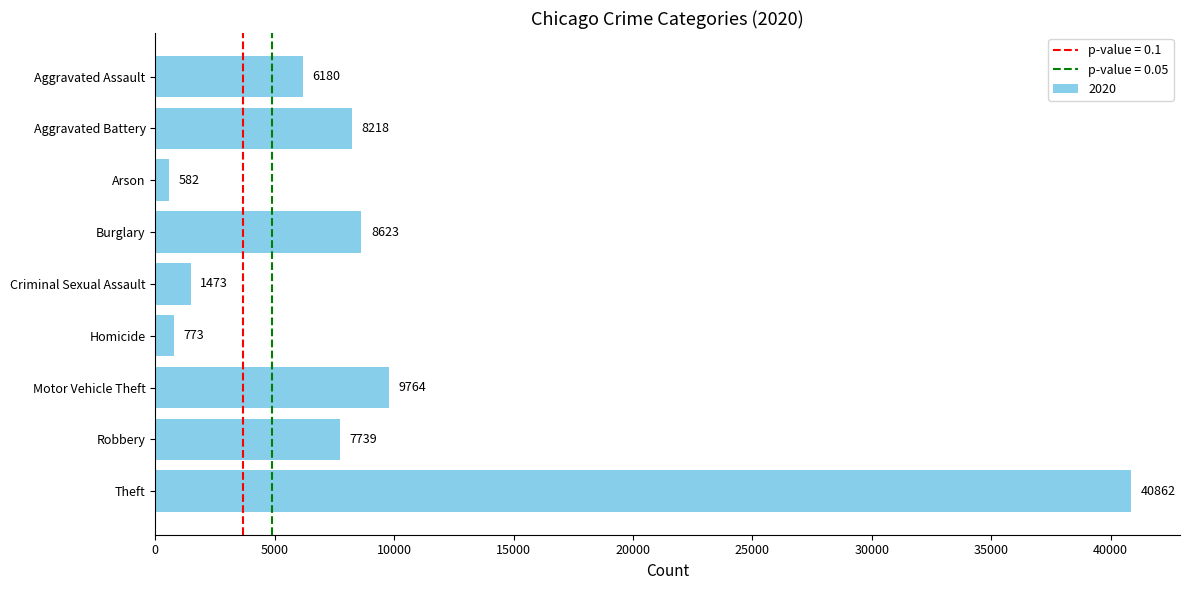

True or false: the data shows 40862 at Theft.

True